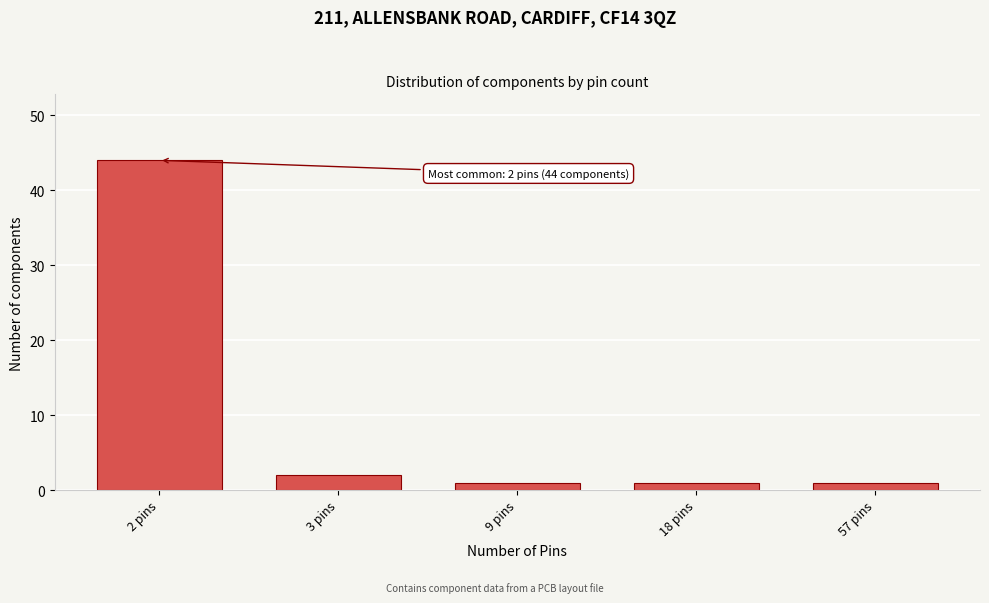

Reading left to right, what are all the values shown in this chart?

2 pins=44	3 pins=2	9 pins=1	18 pins=1	57 pins=1